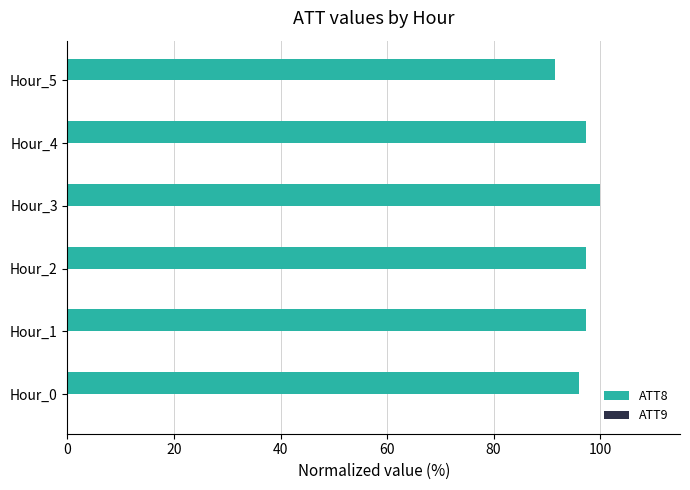

What is the greatest value displayed?

100.0